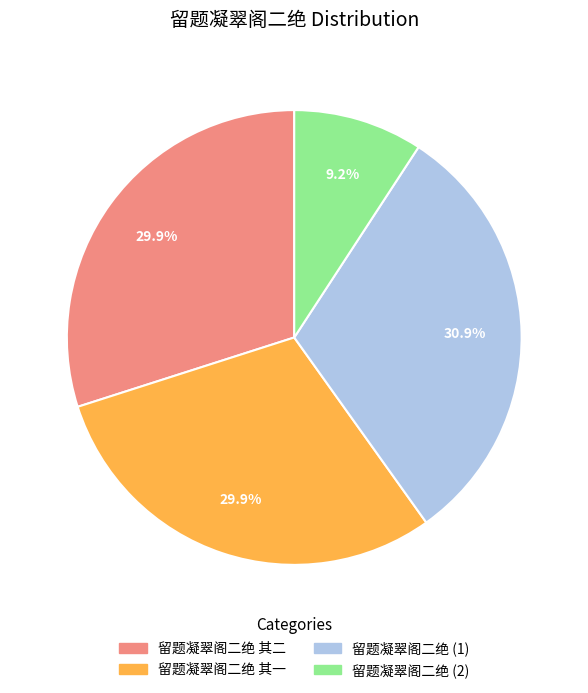

How many segments does this pie chart have?

4